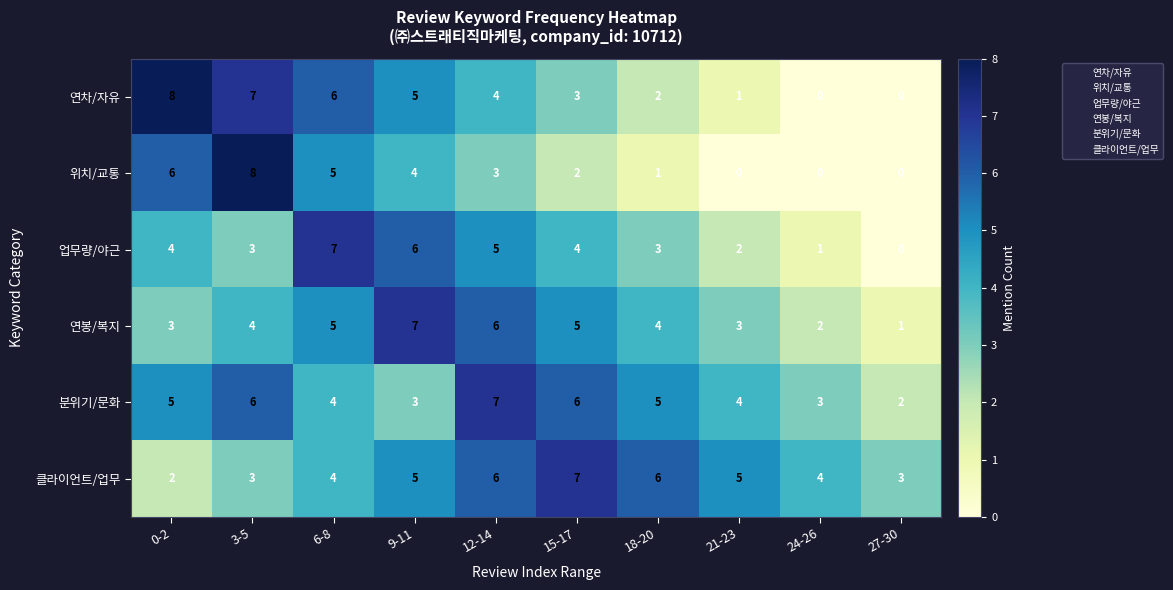

Is it true that 클라이언트/업무 equals 5 at 9-11?

True